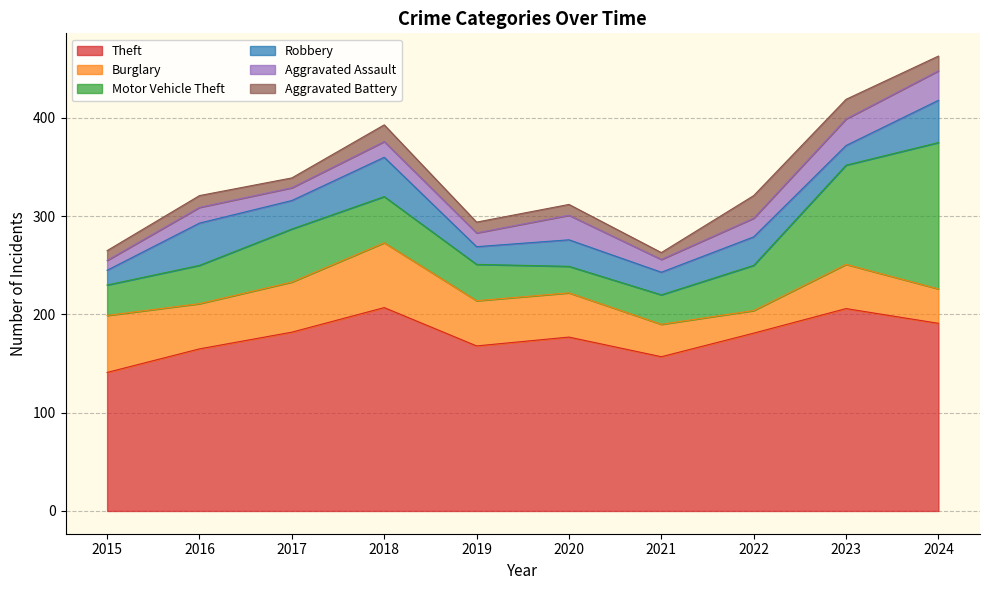

Does the chart display data point markers on the line(s)?

No